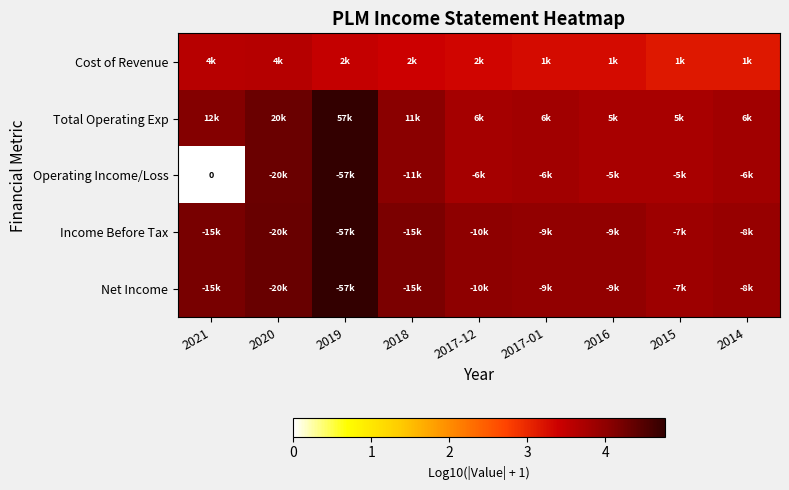

The value of Total Operating Exp at 2017-12 is 1.2. True or false?

False